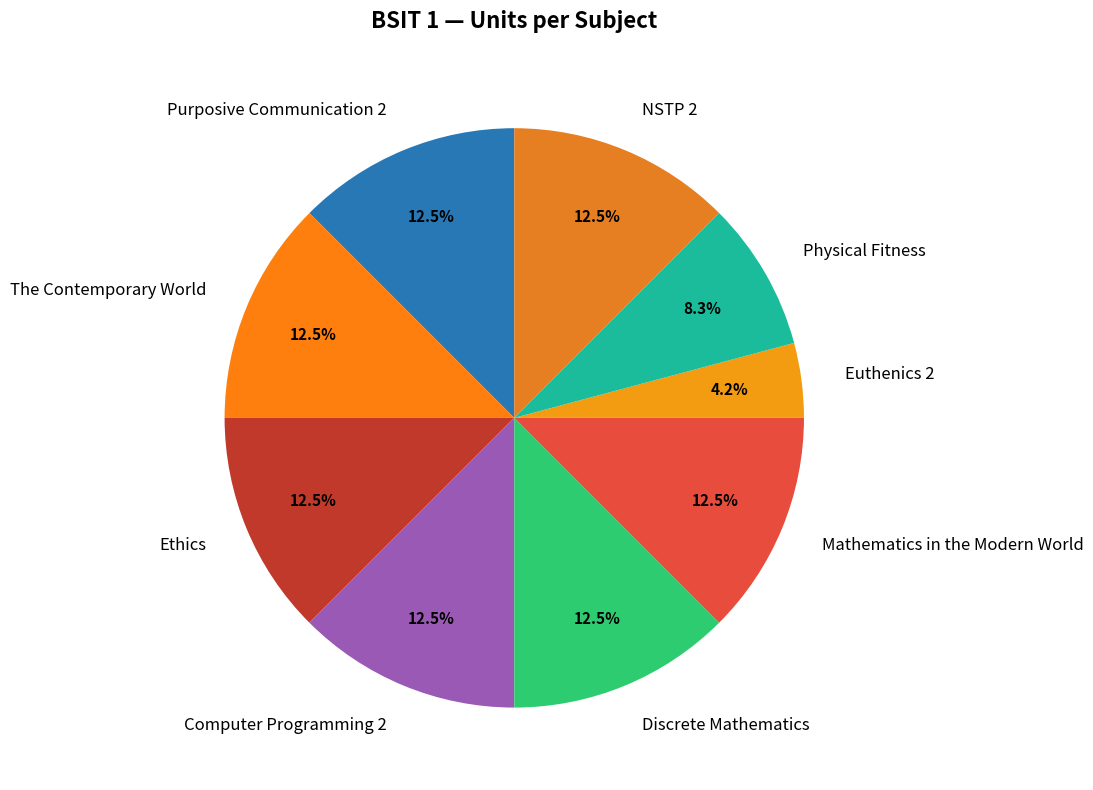

Which category has the smallest portion of the pie?

Euthenics 2